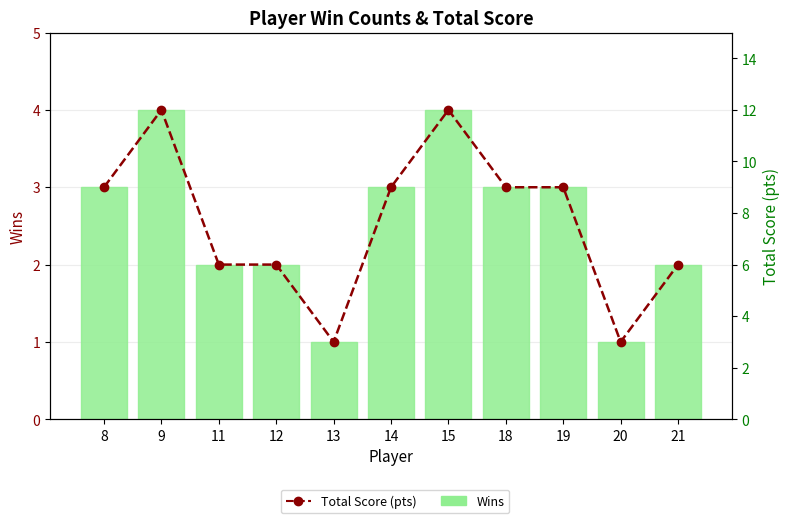

How many values in the Total Score (pts) series exceed 9?

2